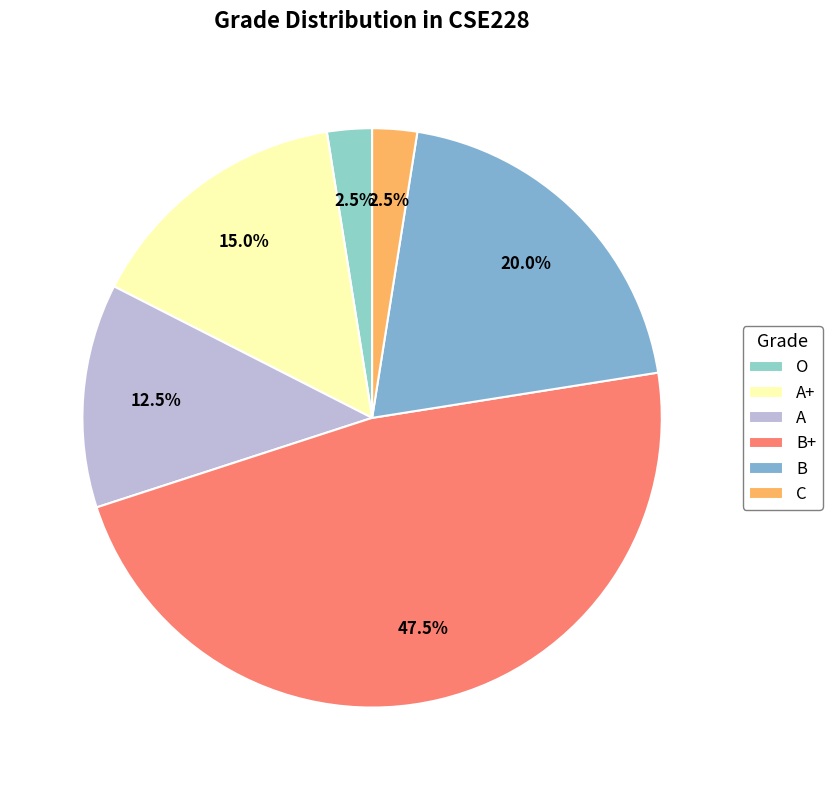

Is there a majority slice in this chart?

No